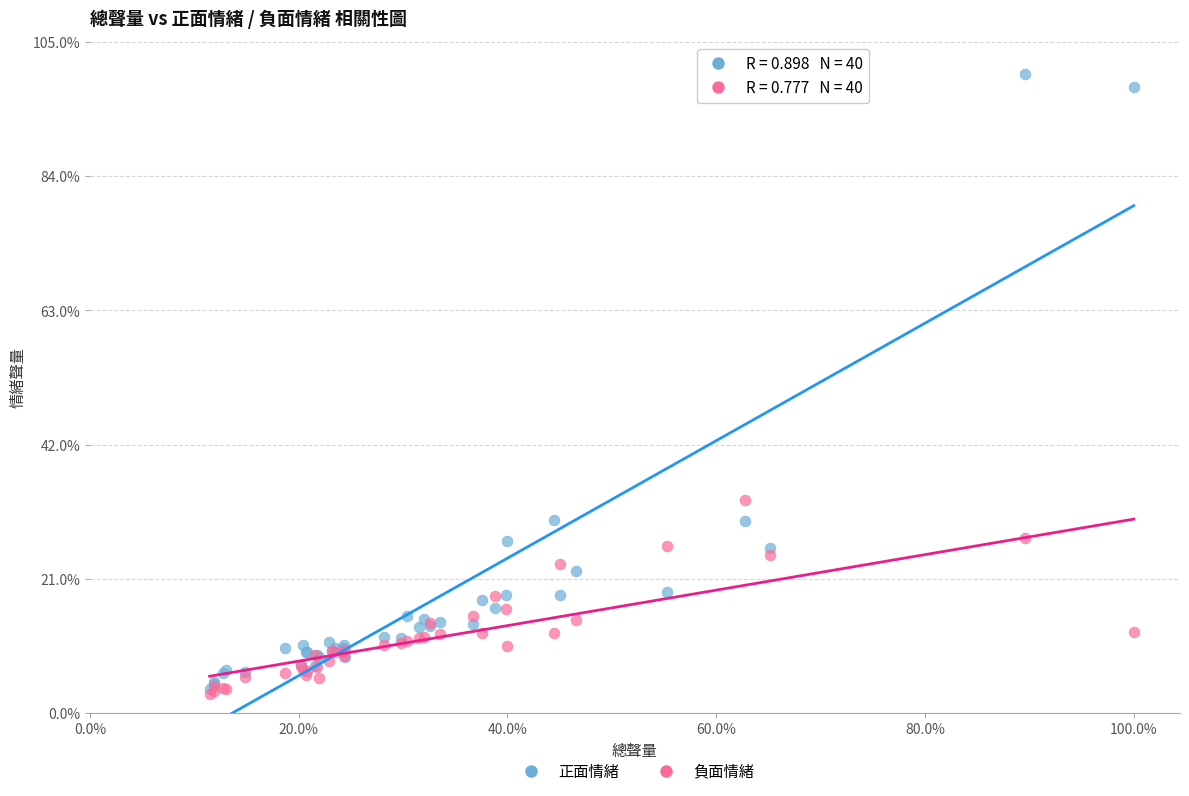

What are all the series names shown in the legend?

正面情緒, 負面情緒